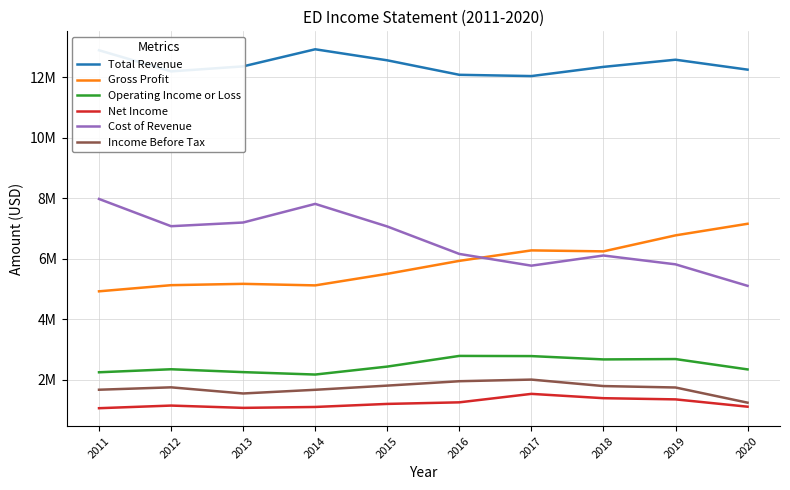

What is the value of the Net Income point at the 3rd from the left?

1062000